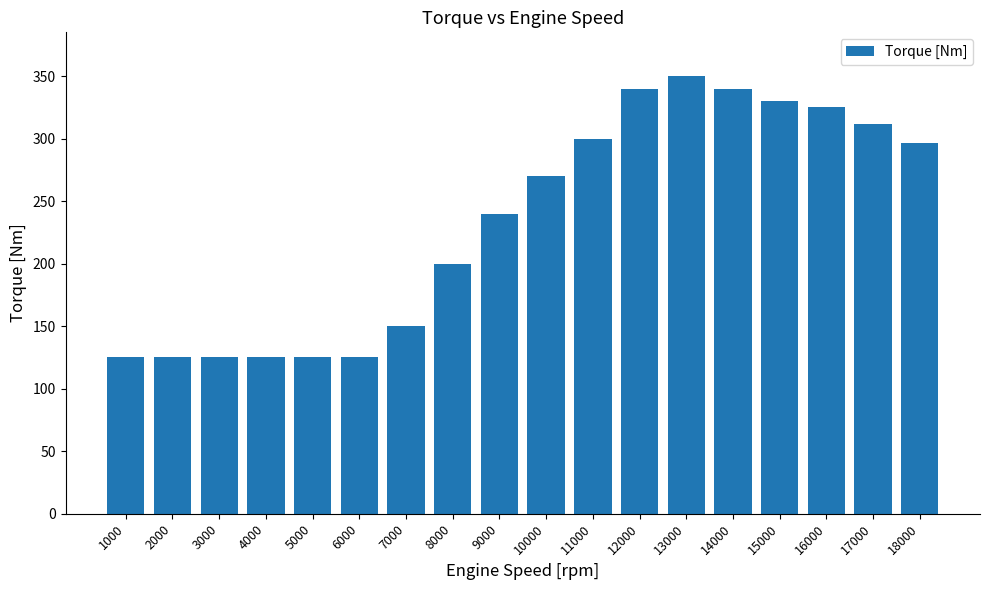

What is the approximate value at 6000?

125.0